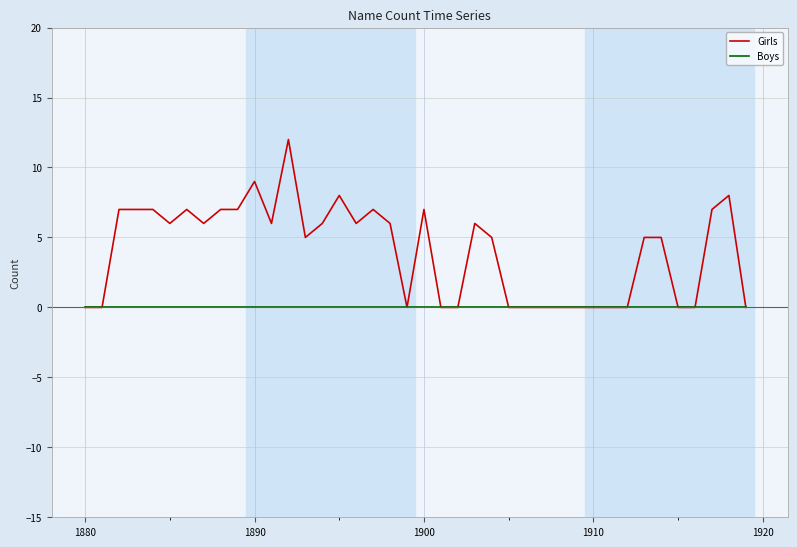

Rank the series by their average value, from lowest to highest.

Boys, Girls